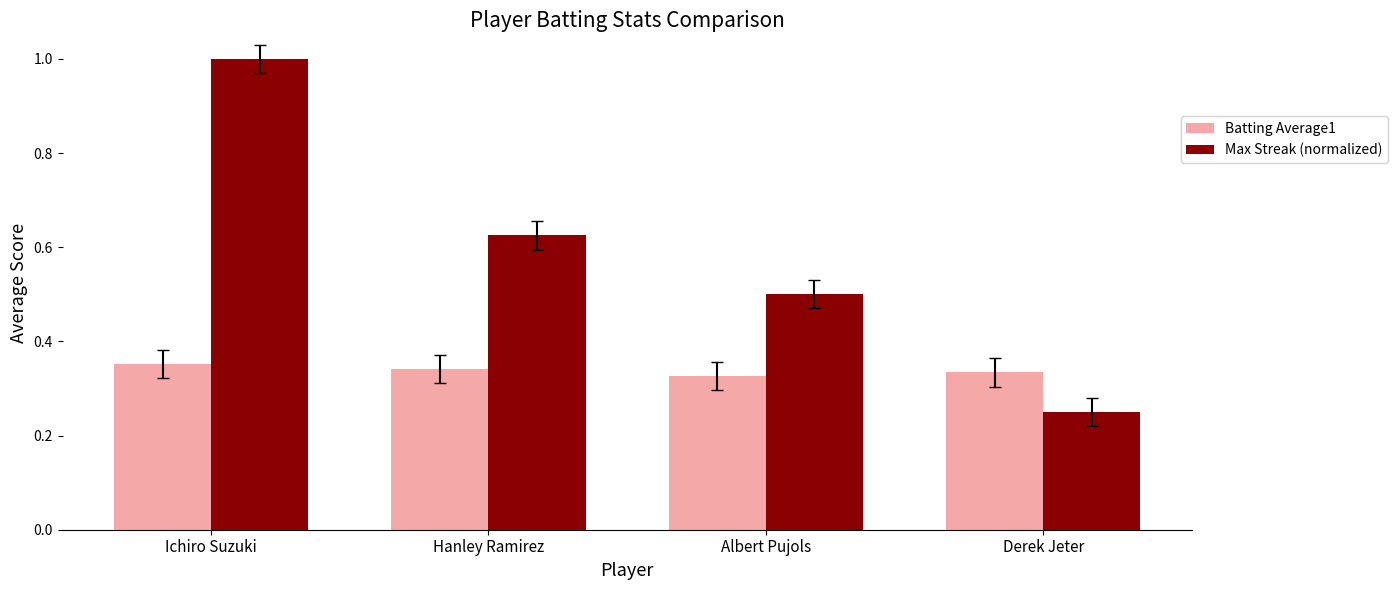

What position from the left is Ichiro Suzuki?

1